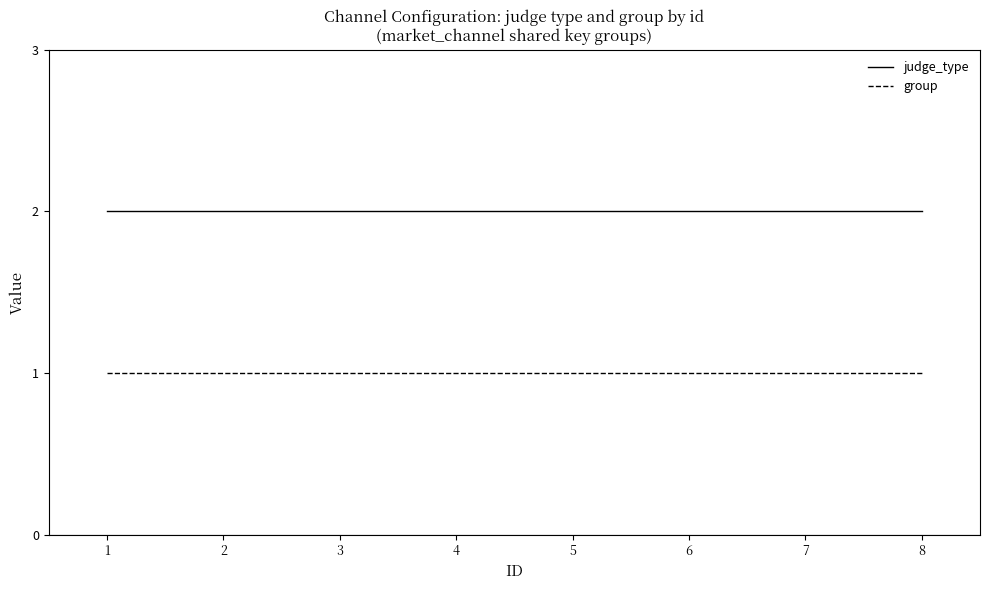

True or false: group and judge_type cross at least once.

False